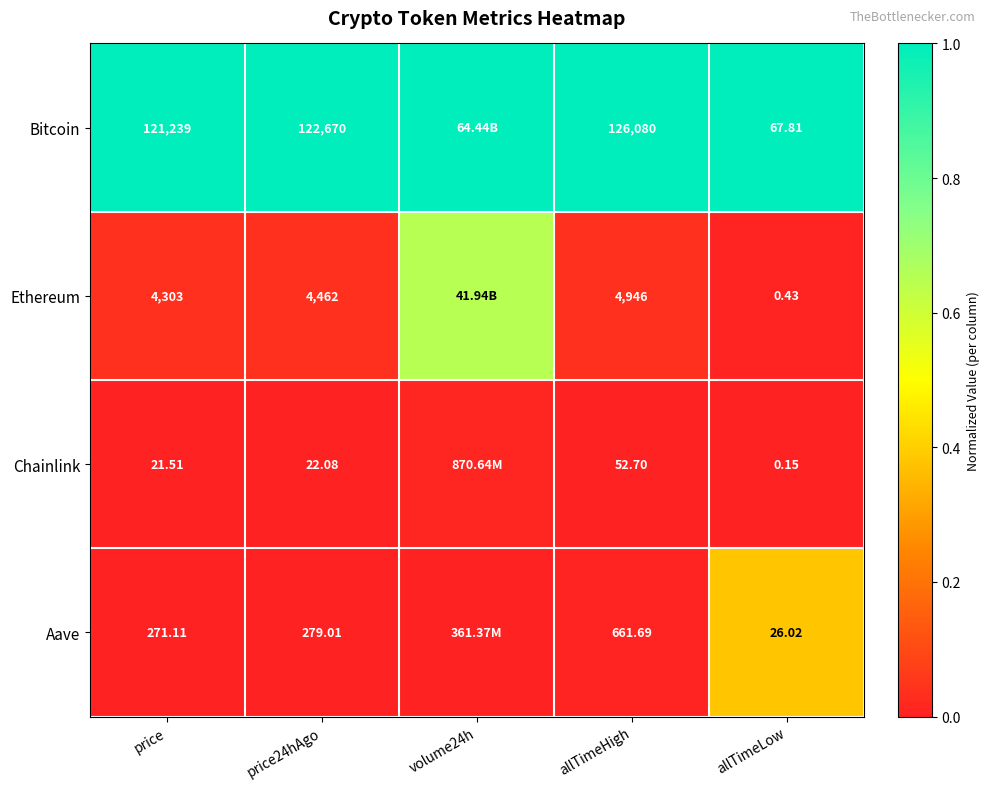

How many series are shown in this chart?

4